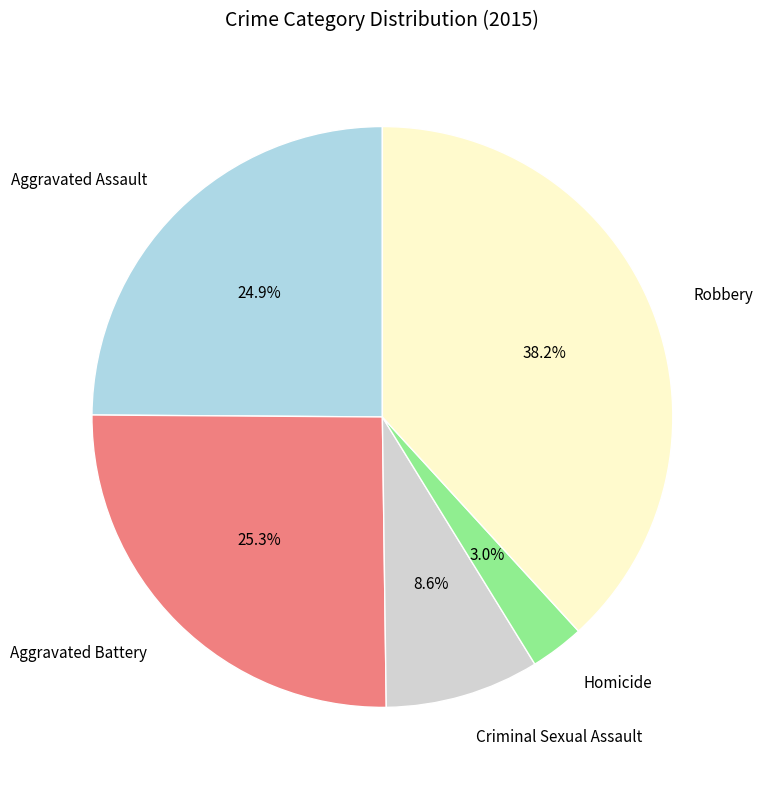

Approximately how many times larger is the value at Aggravated Assault compared to Criminal Sexual Assault?

2.9